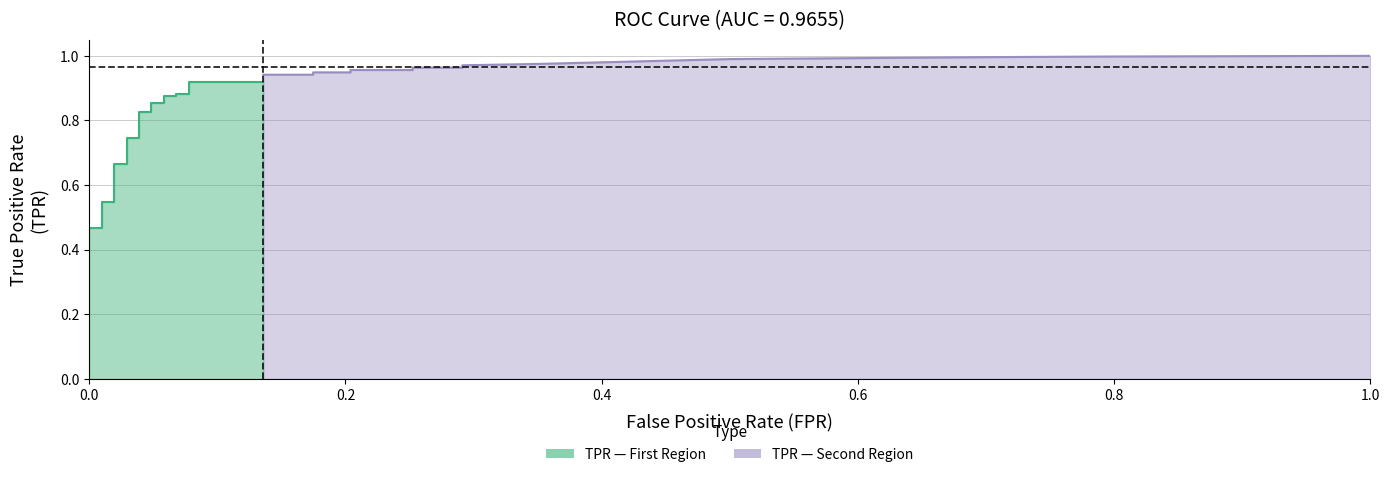

What is the label of the 13th point from the left?

12